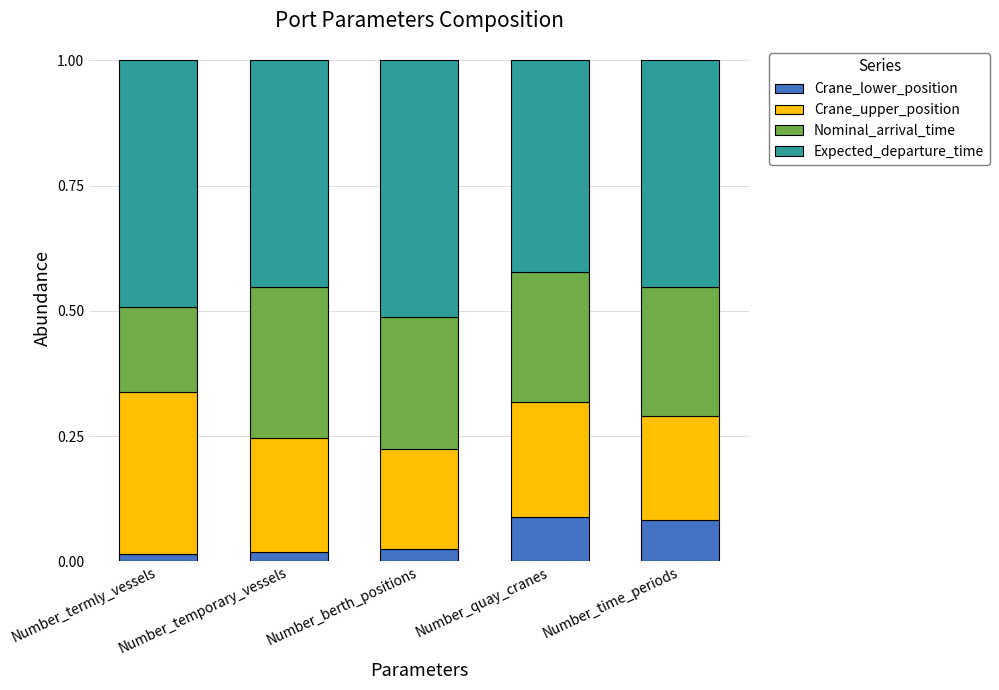

What are all the series names shown in the legend?

Crane_lower_position, Crane_upper_position, Nominal_arrival_time, Expected_departure_time